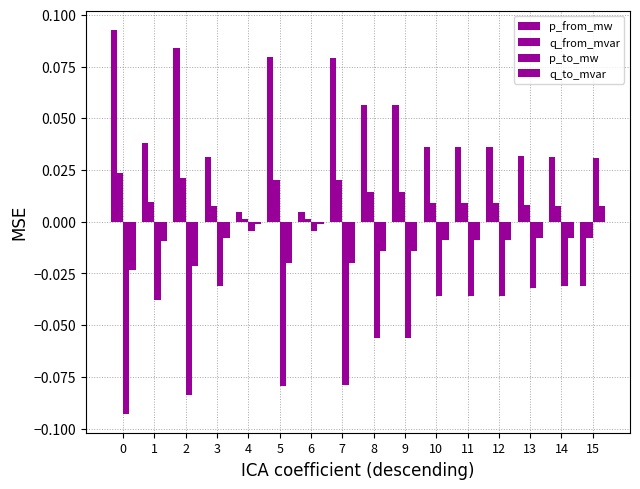

At which label does q_to_mvar reach its peak?

15